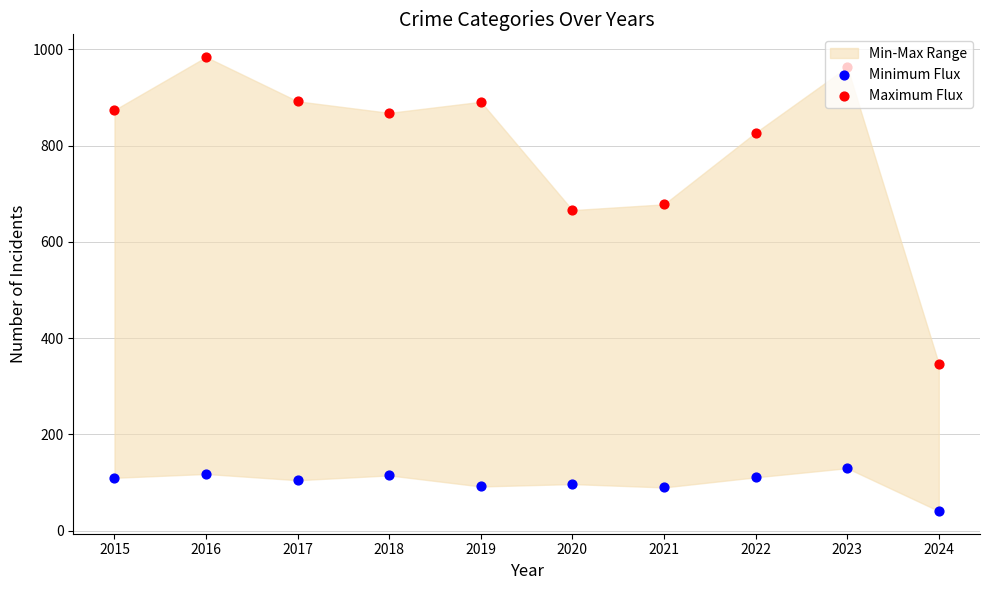

Which series has the largest total across all categories?

Maximum Flux